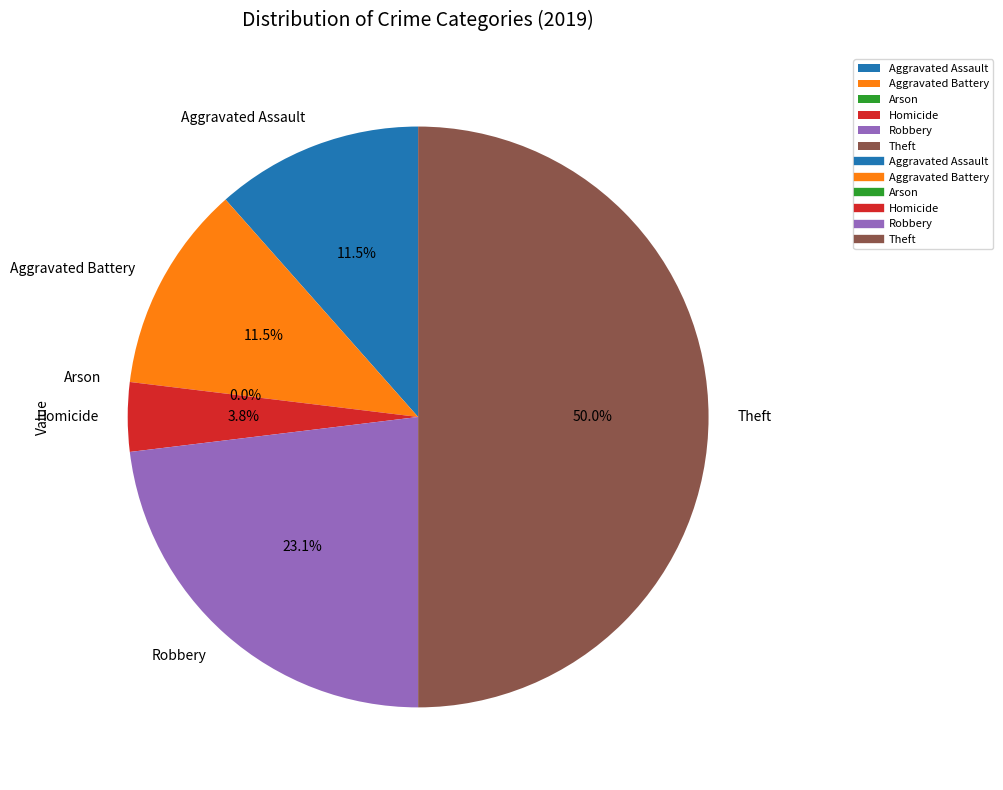

What portion of the pie excludes Aggravated Assault?

88.5%